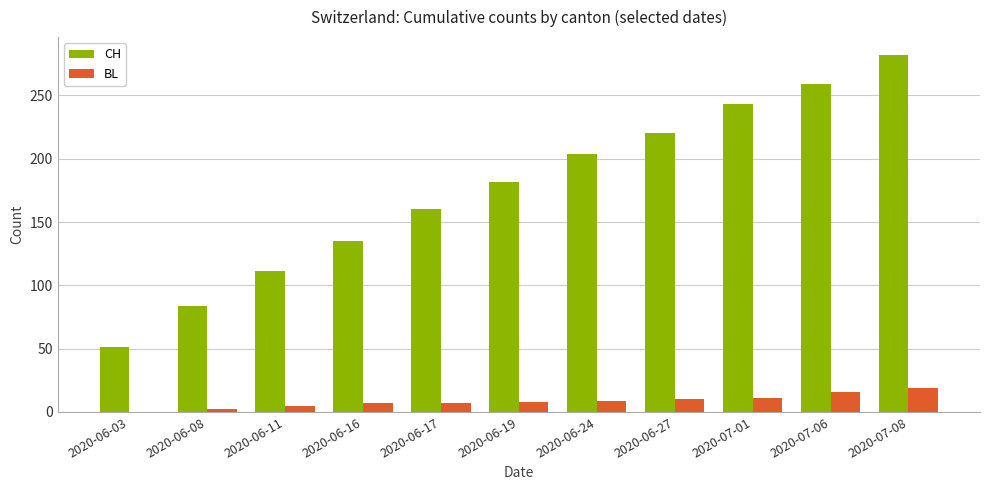

What is the total value across all series at 2020-07-08?

301